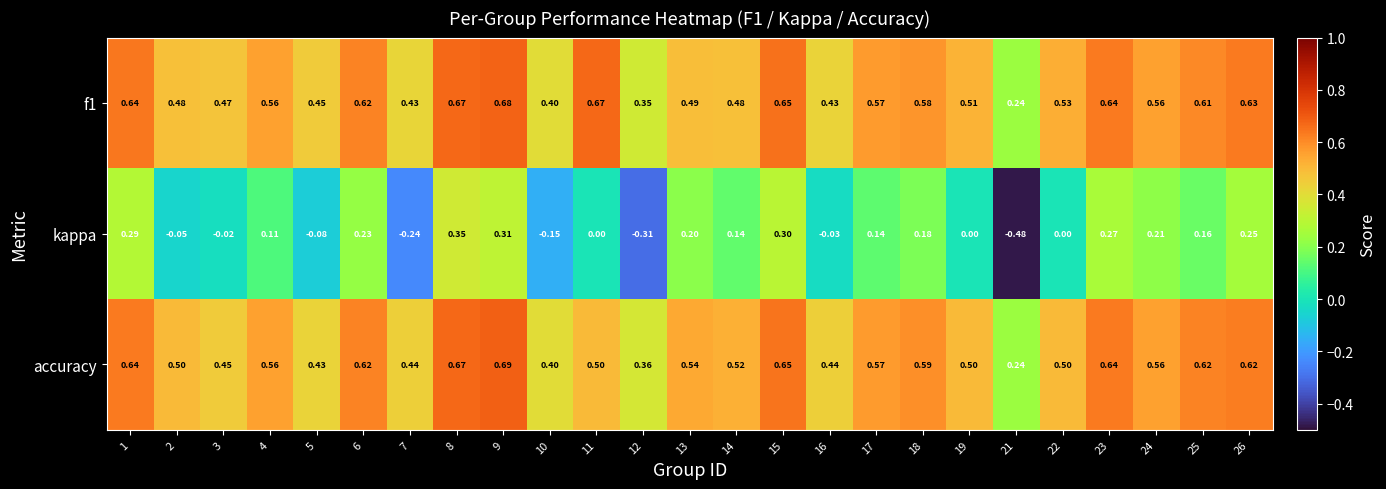

Which series has the widest spread of values?

kappa